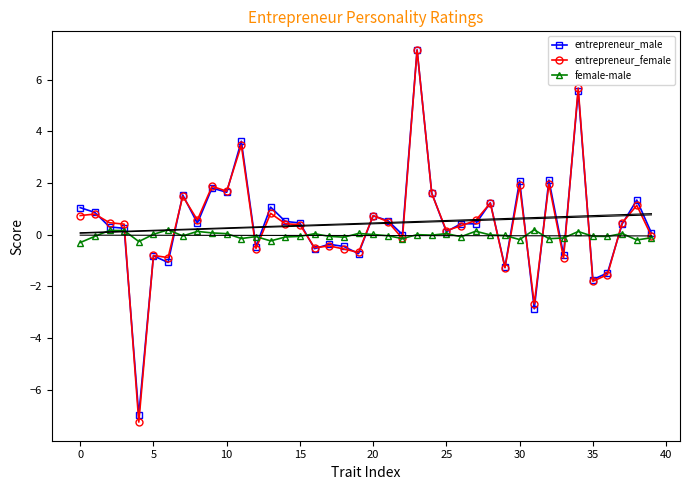

How many negative values does the entrepreneur_male series have?

13